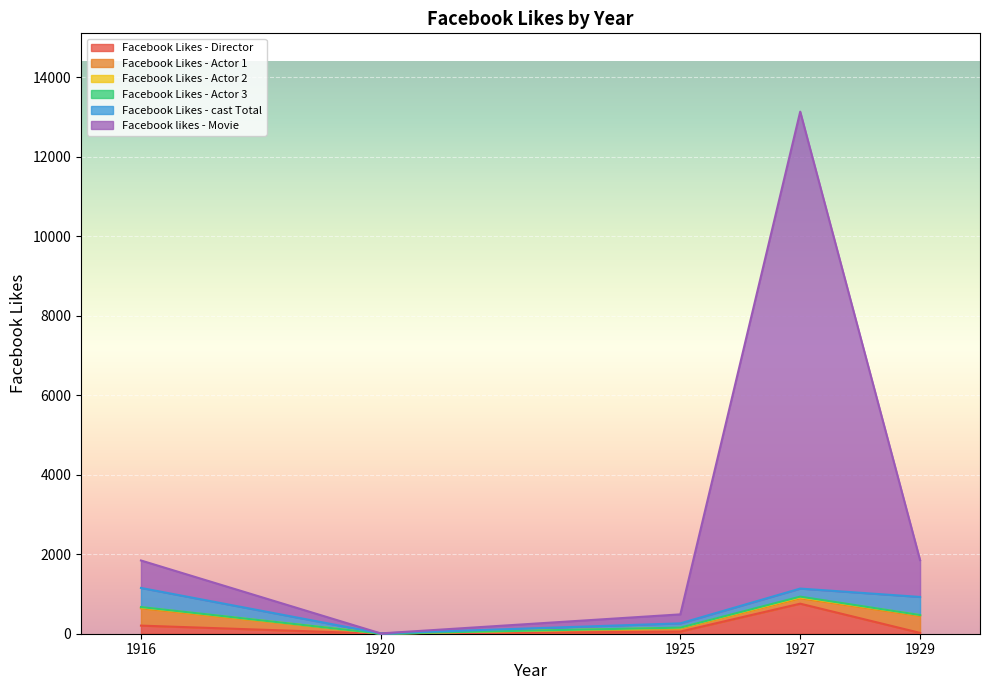

Read the Facebook likes - Movie value at 1929, to the nearest 100.

900